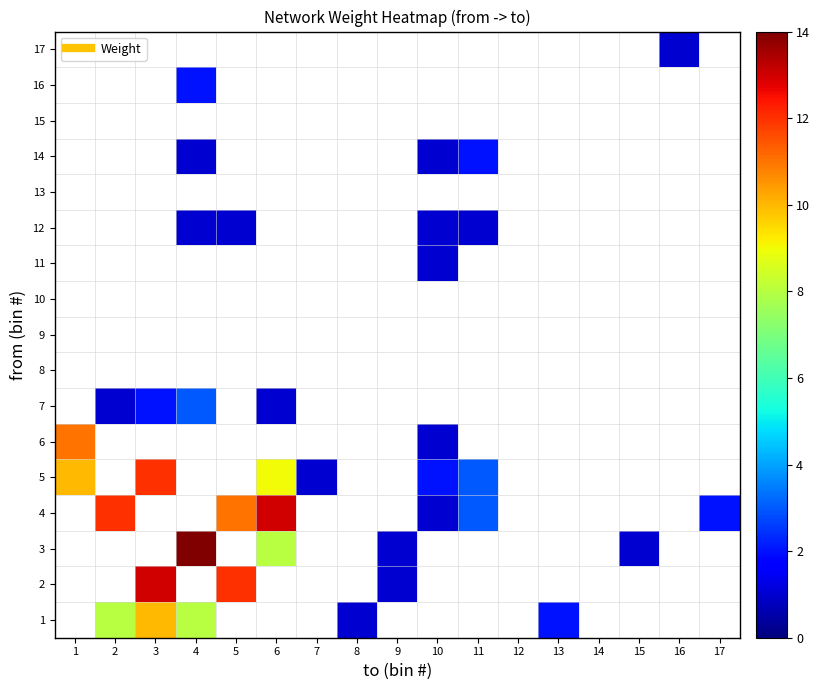

Which series changed the most between 10 and 14?

row_4